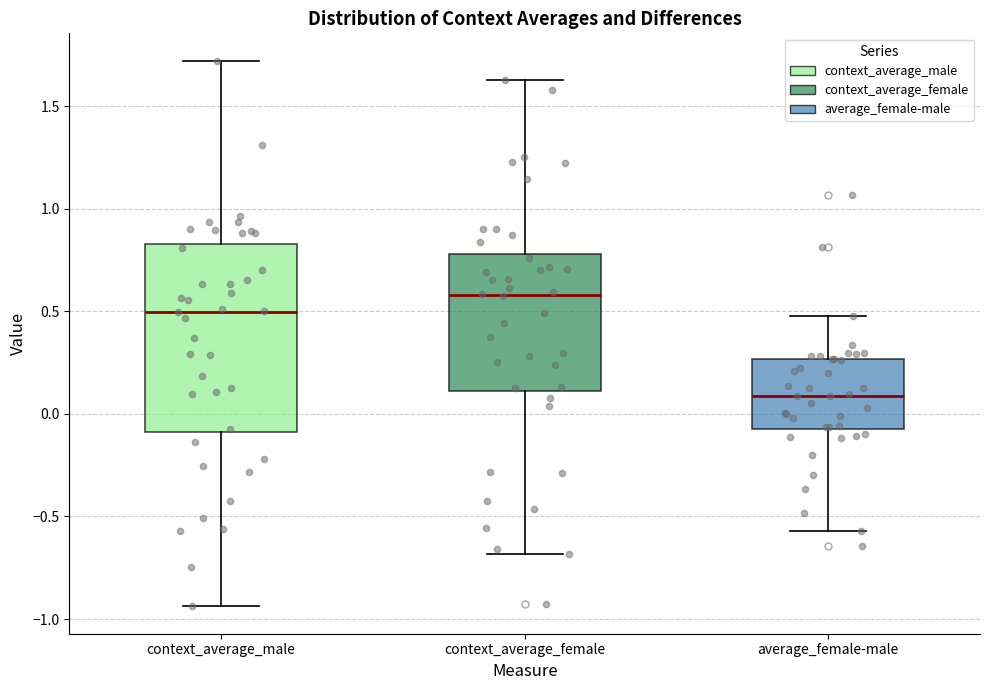

Where is the lower edge of the box for context_average_male on the y-axis? The values are not printed on the chart, so give them approximately, as read against the axis.

-0.10